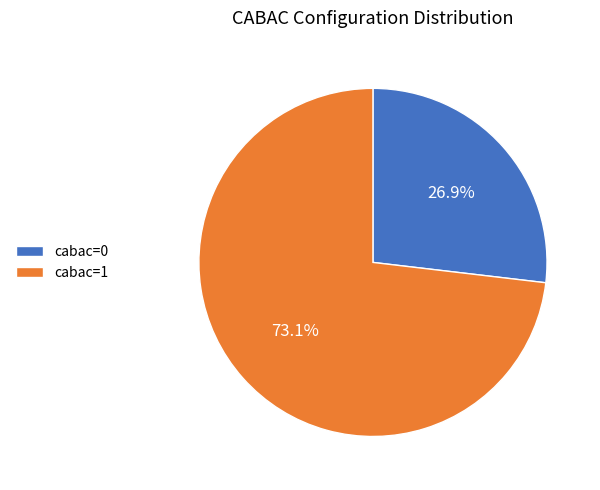

What portion of the pie excludes cabac=1?

26.9%